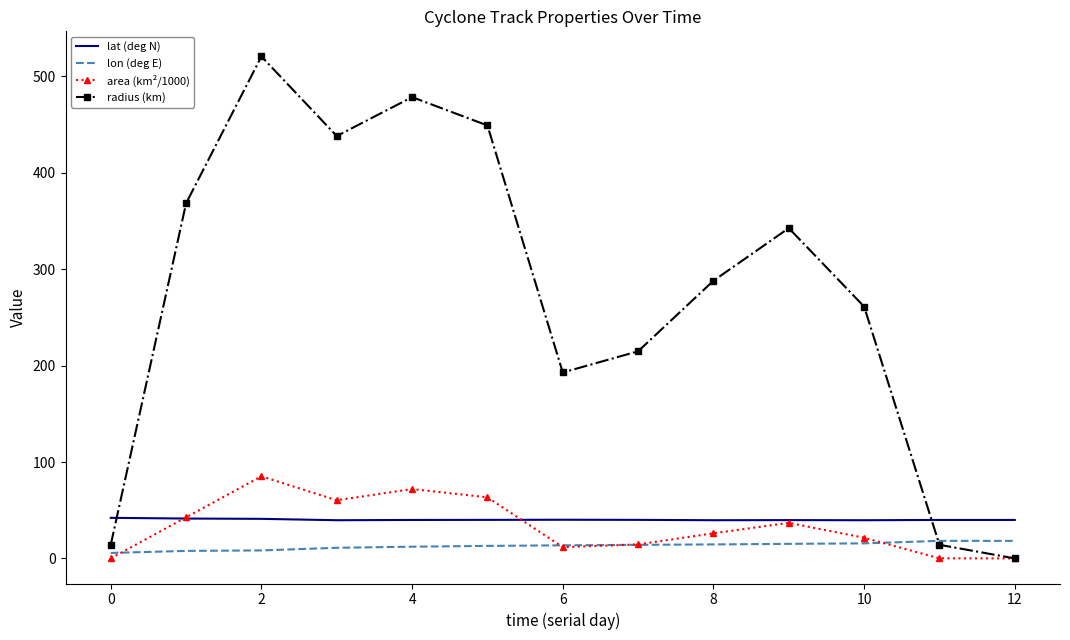

What is the maximum value for radius (km)?

520.7